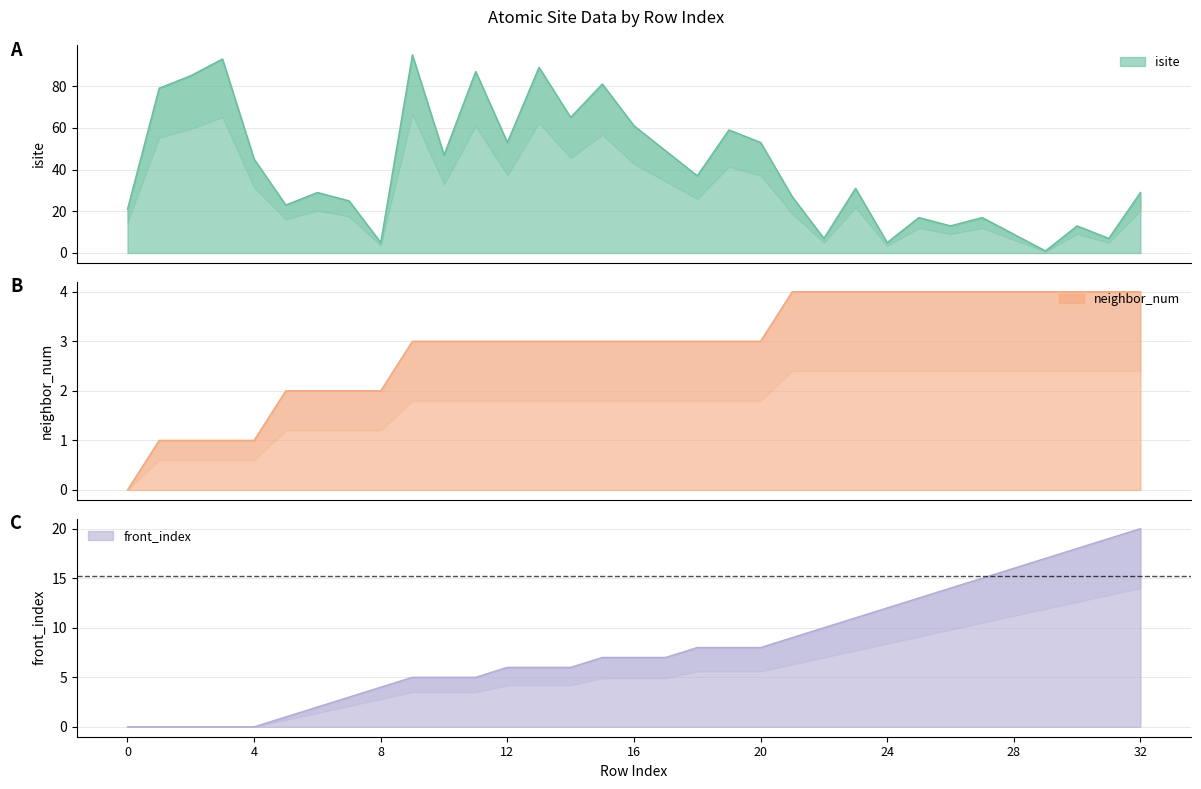

What are all the series names shown in the legend?

isite, neighbor_num, front_index